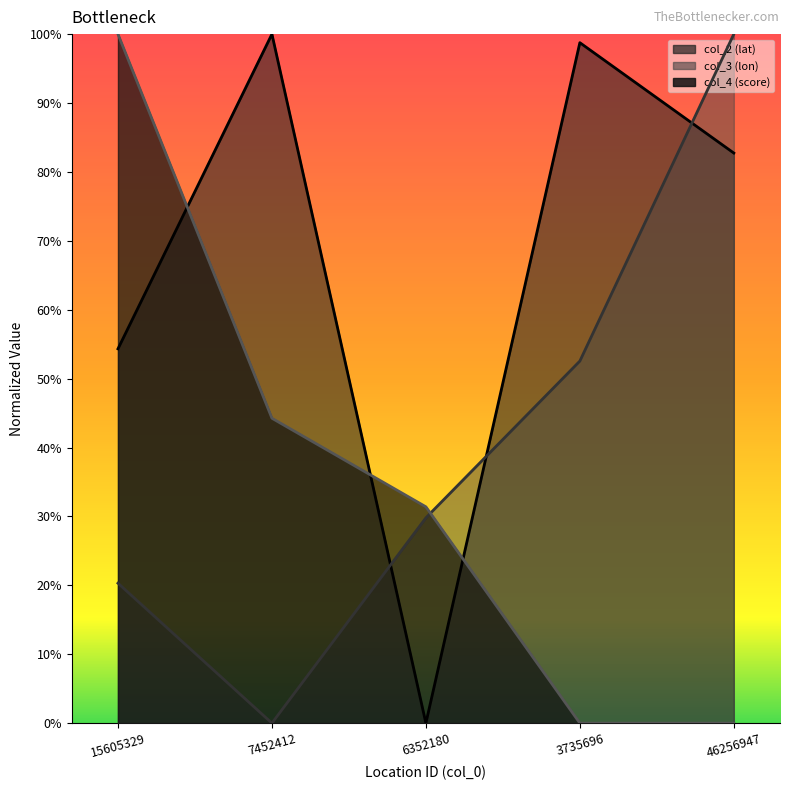

In col_2, how many points are lower than both neighbors (excluding endpoints)?

1